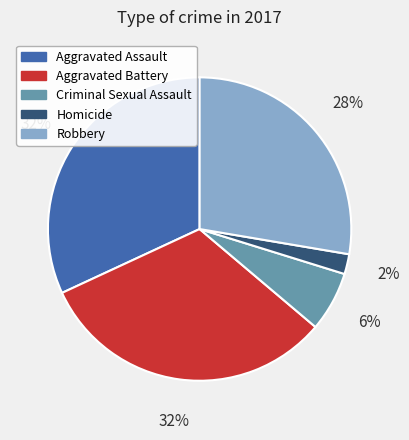

How many segments does this pie chart have?

5